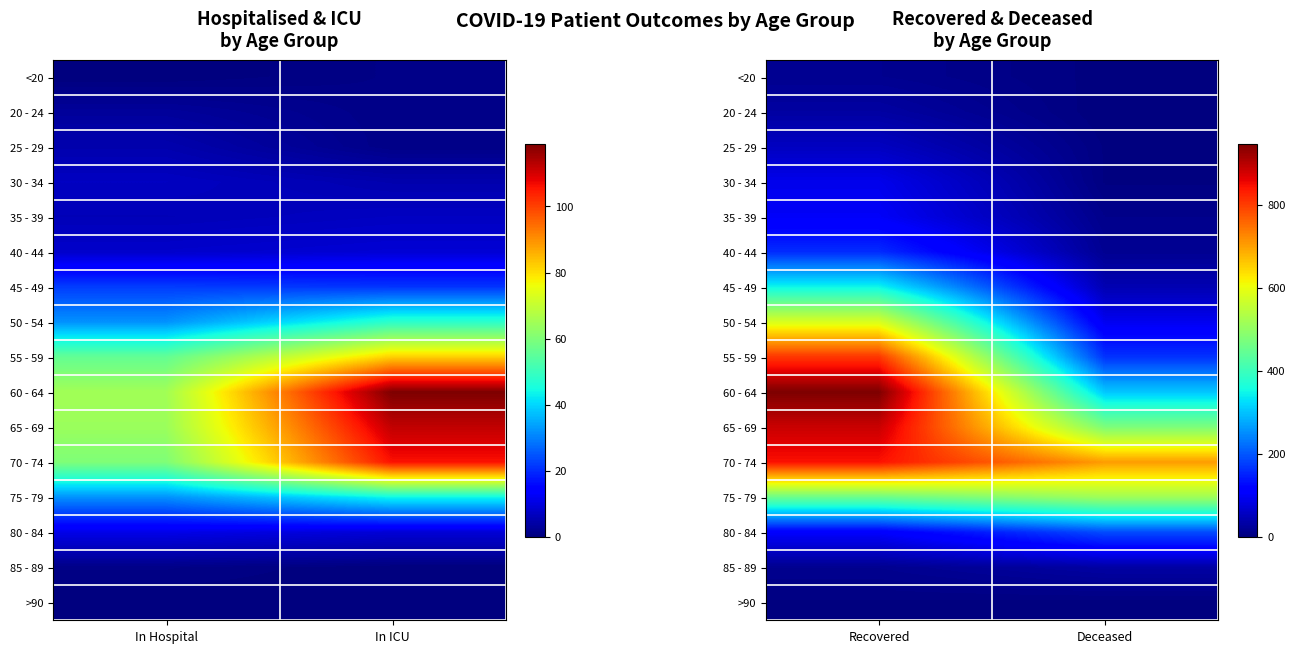

Which series has the largest total across all categories?

70 - 74